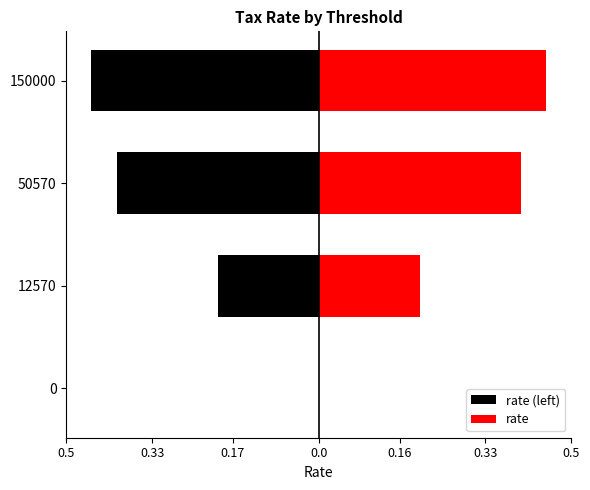

The value of rate at 0 is 0.0. True or false?

True